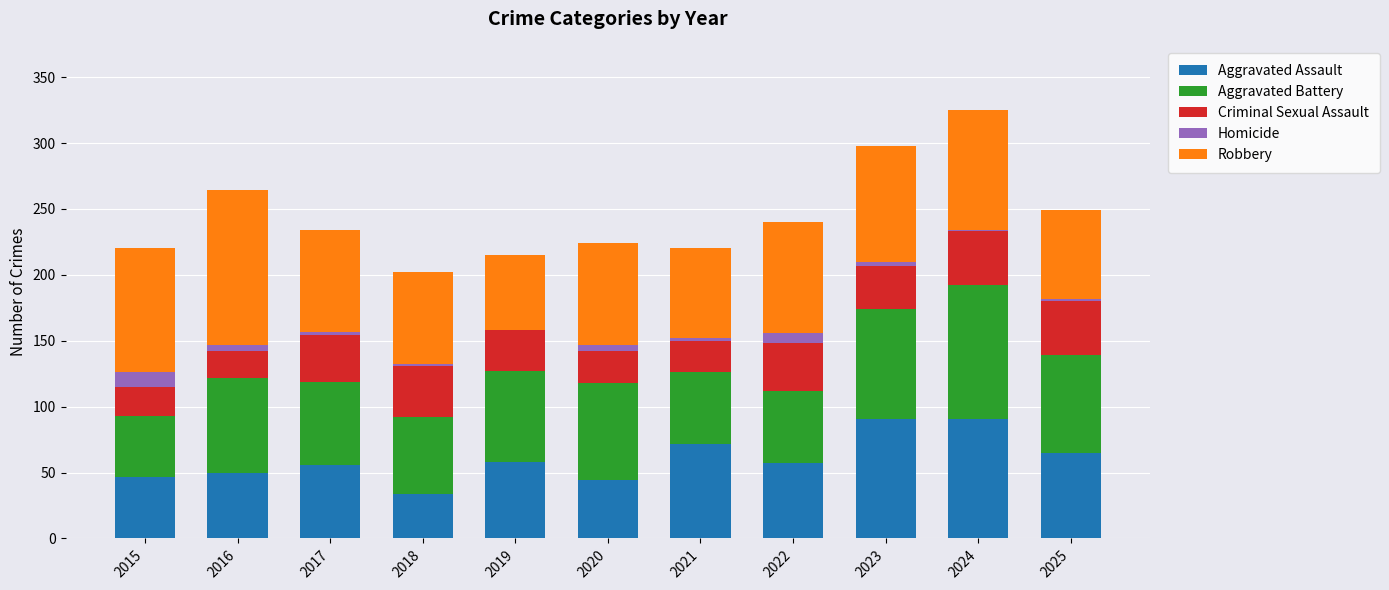

What is the highest value of the Aggravated Assault series?

91